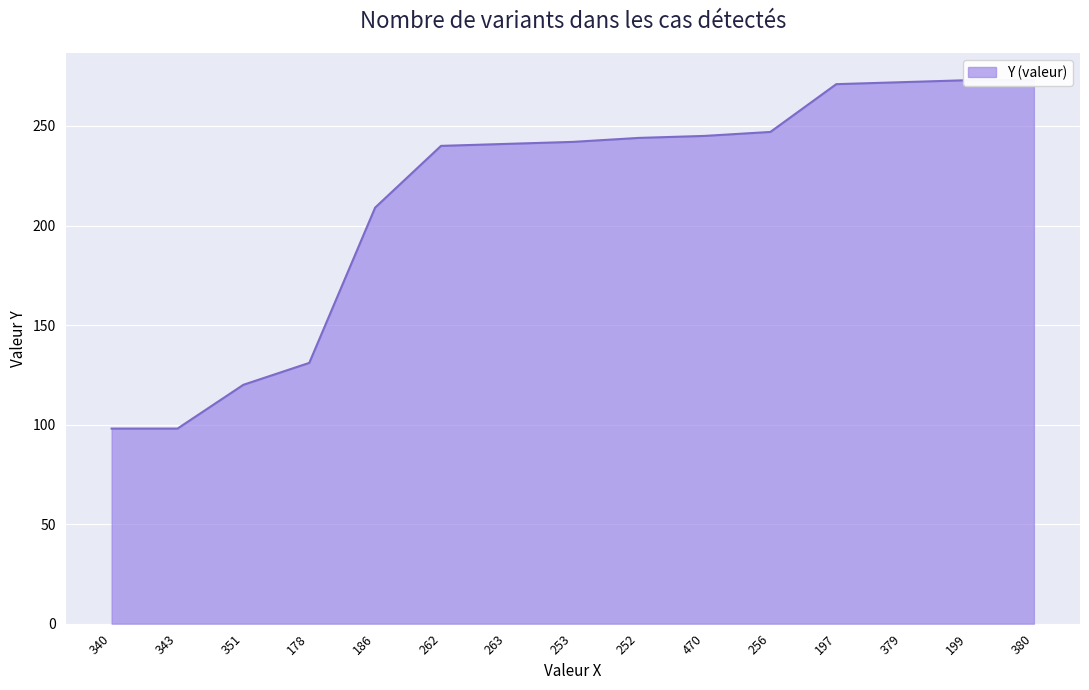

What is the greatest value displayed?

273